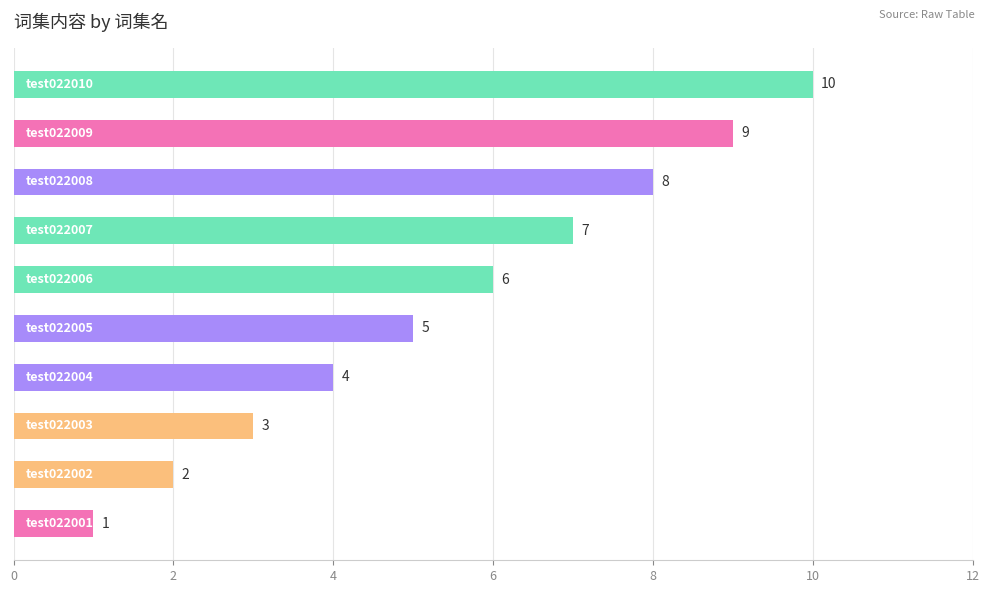

Count the values in the range 3 to 8.

6